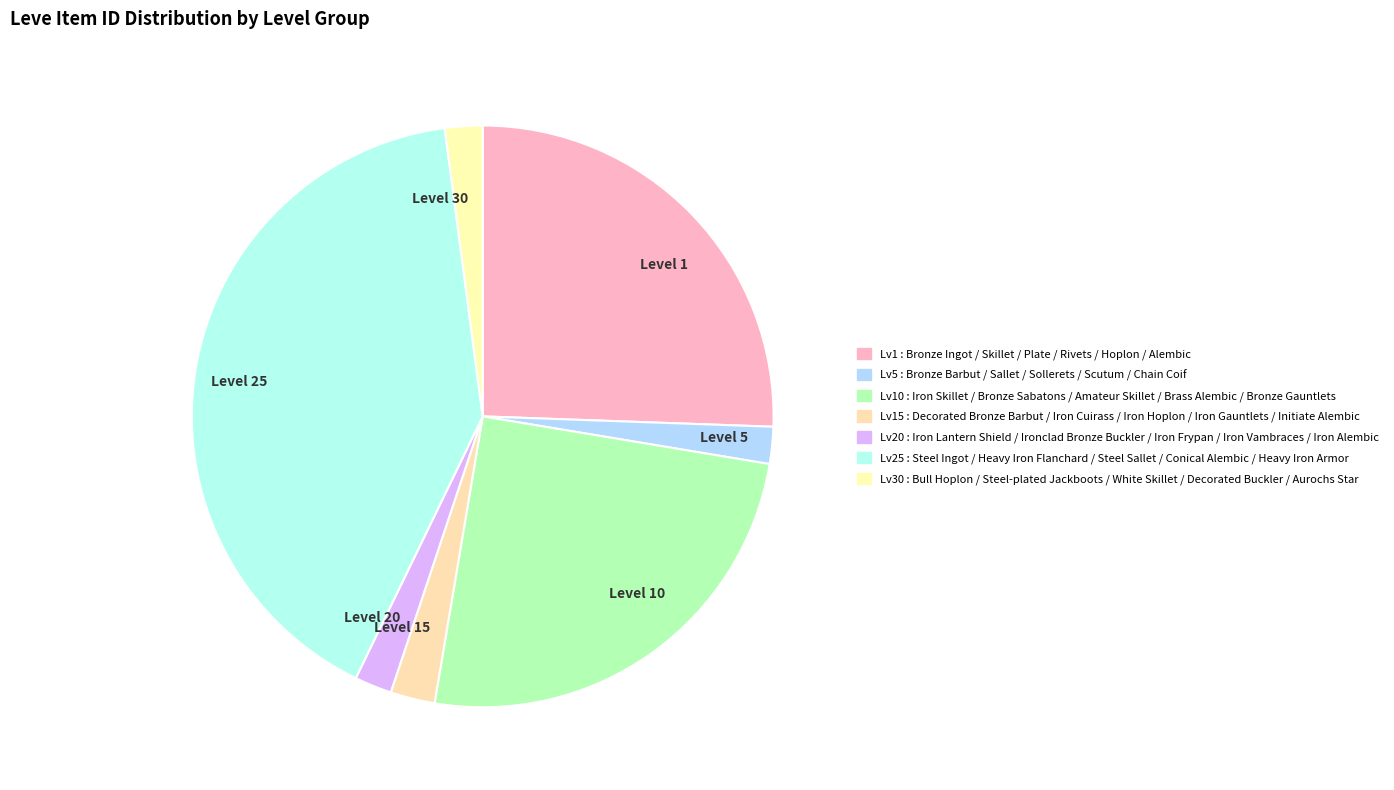

Approximately how many times larger is the value at Level 5 compared to Level 1?

0.1